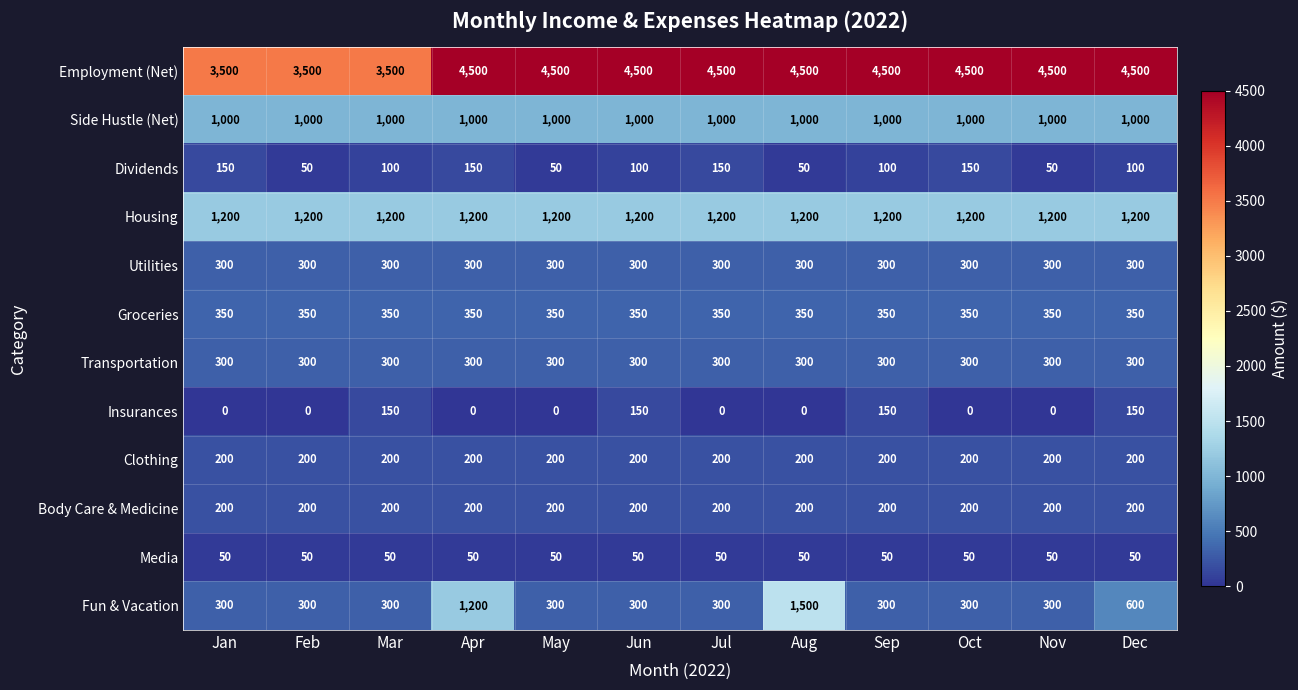

What is the total value across all series at Mar?

7650